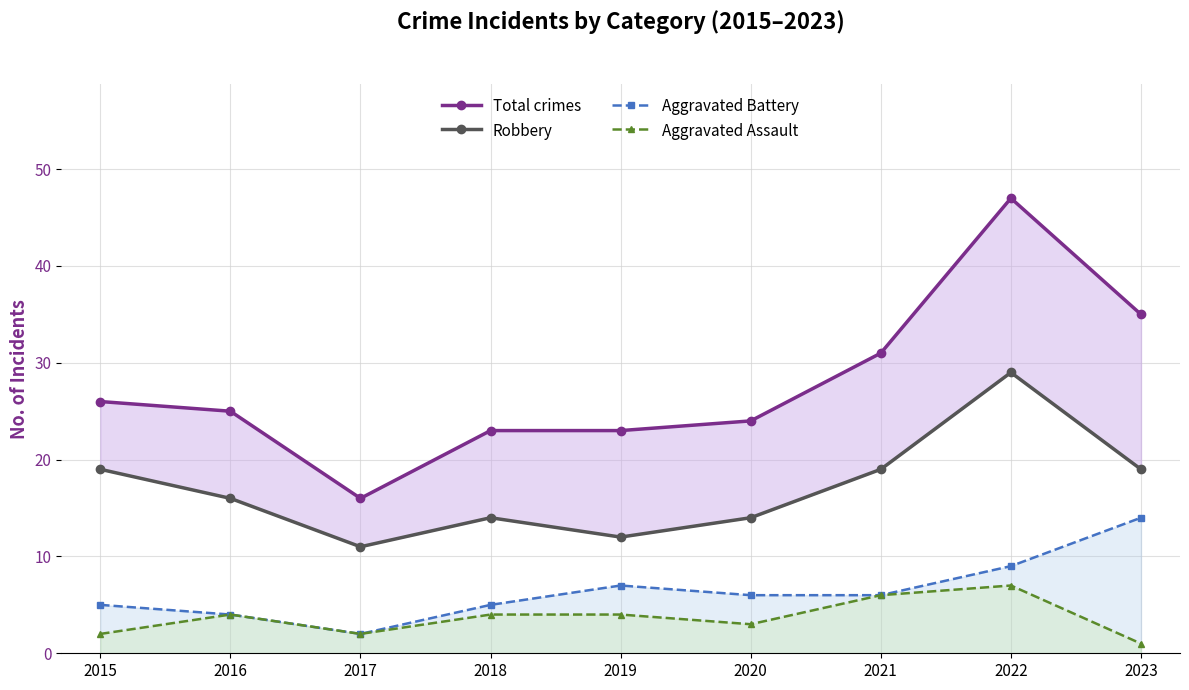

What is the minimum value shown in the chart?

1